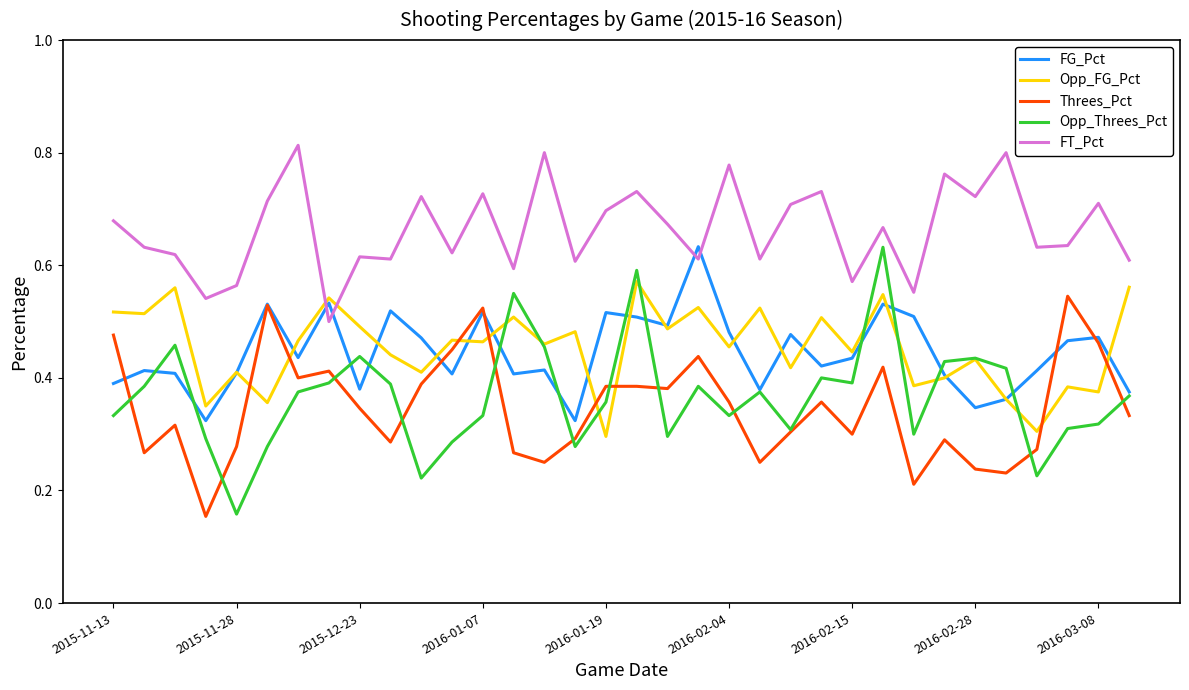

Which series has the largest total across all categories?

FT_Pct